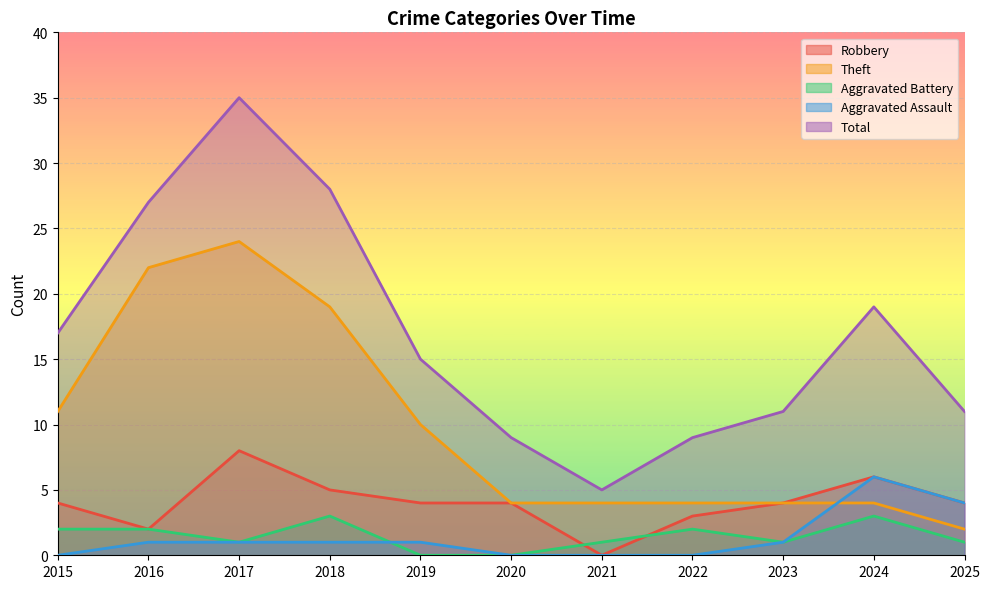

What is the sum of all Total values?

186